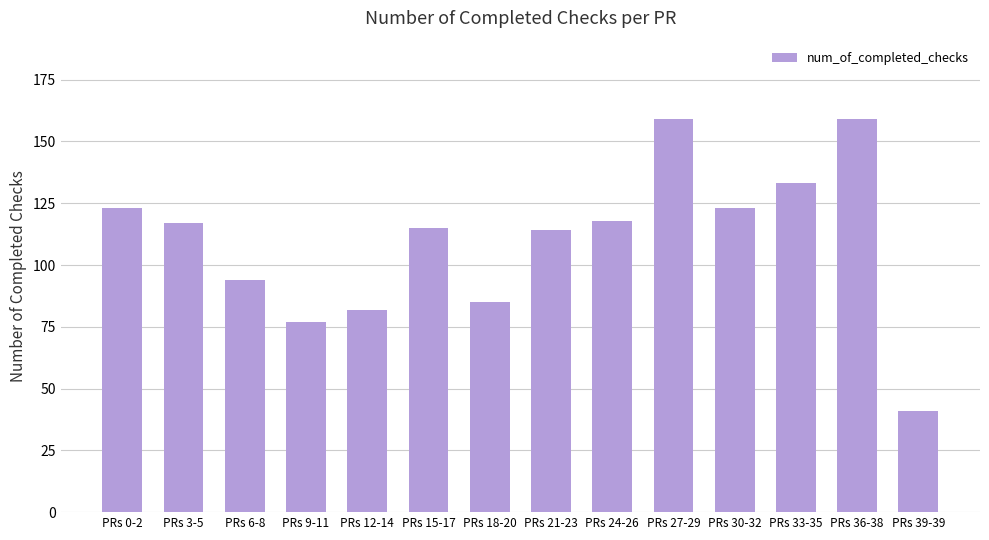

At which label does the data first exceed 117?

PRs 0-2